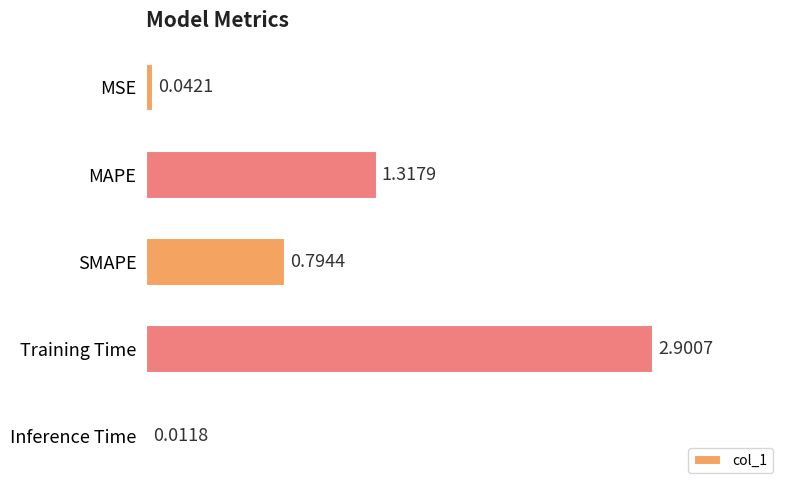

What is the sum of the values at Training Time and MSE?

2.9